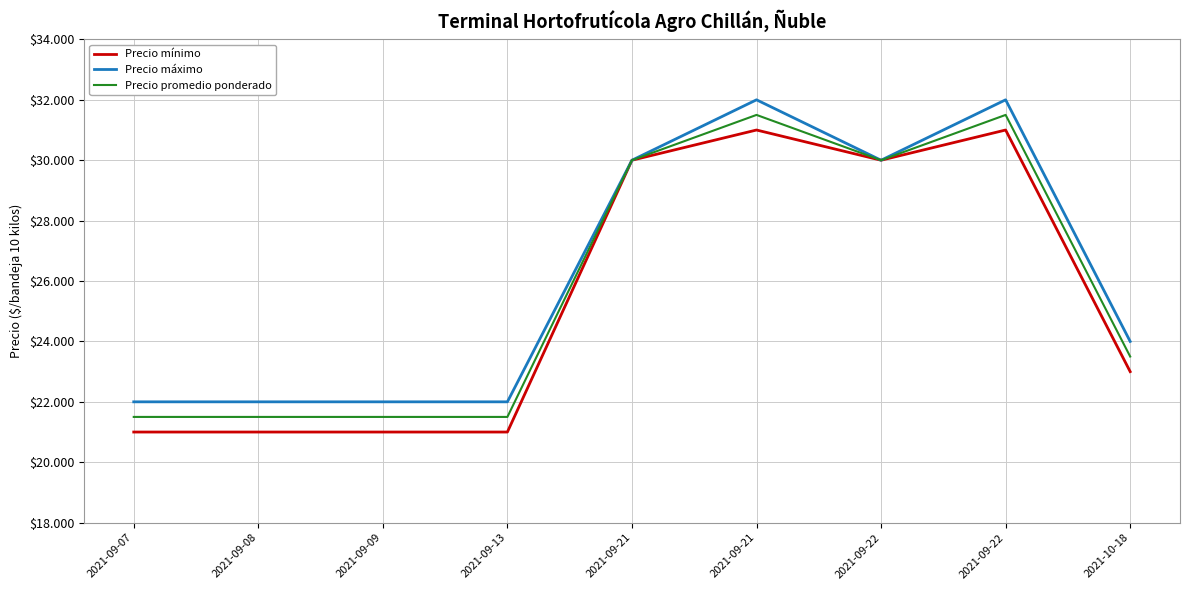

What are all the series names shown in the legend?

Precio mínimo, Precio máximo, Precio promedio ponderado